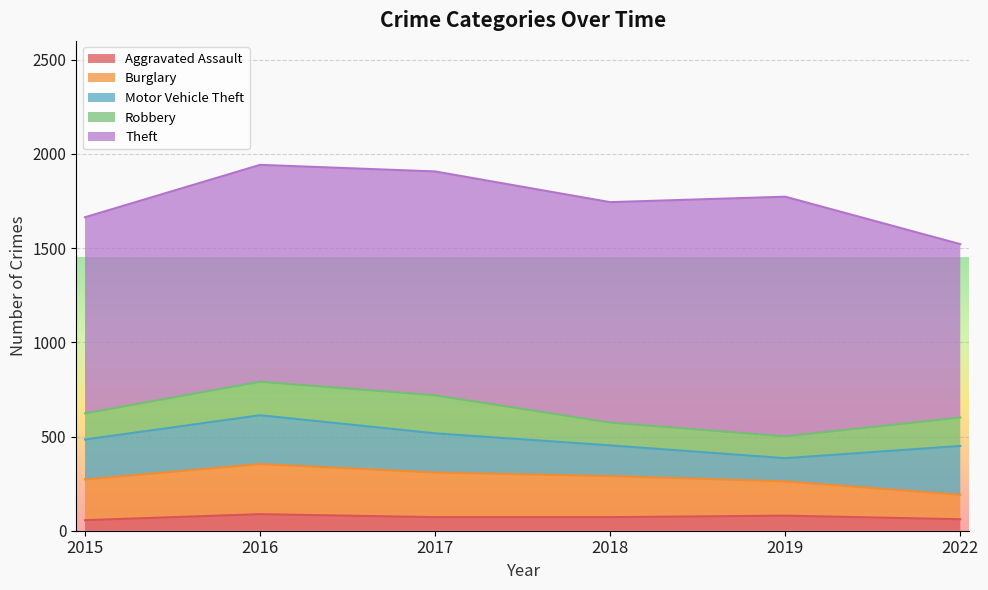

At which label does Robbery first exceed 151?

2016